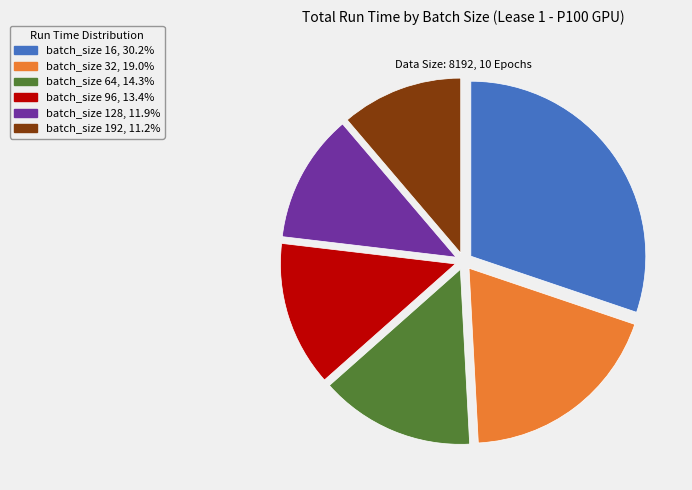

Does batch_size 64 represent more than half of the total?

No